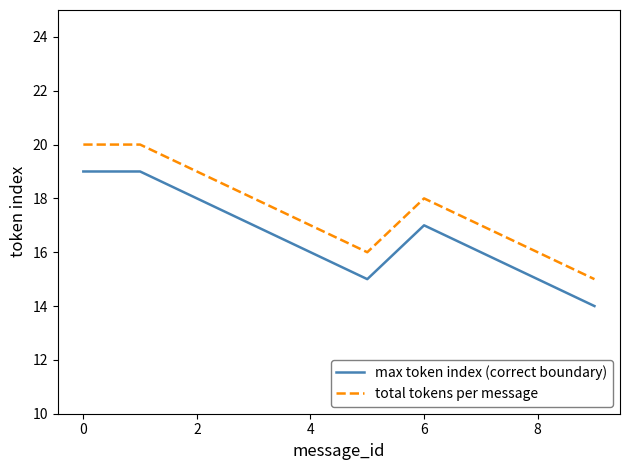

What are all the series names shown in the legend?

max token index (correct boundary), total tokens per message